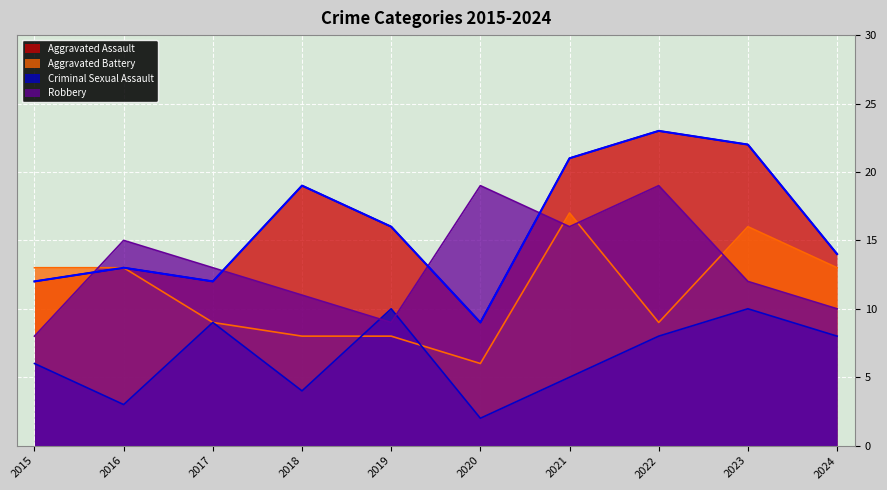

At which label is Aggravated Battery closest to 11?

2015